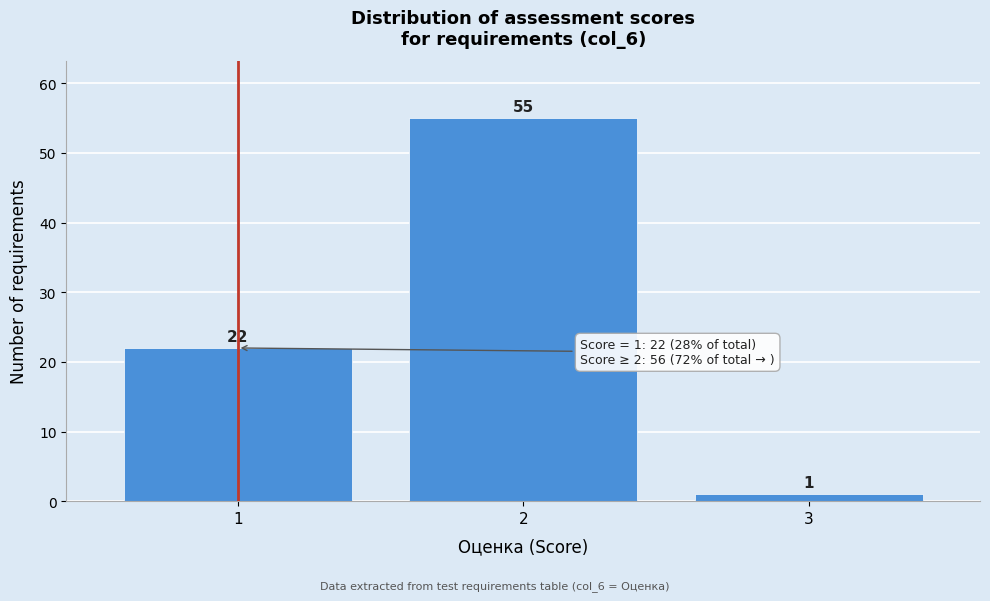

Reading left to right, transcribe all the data shown in this chart.

22	55	1